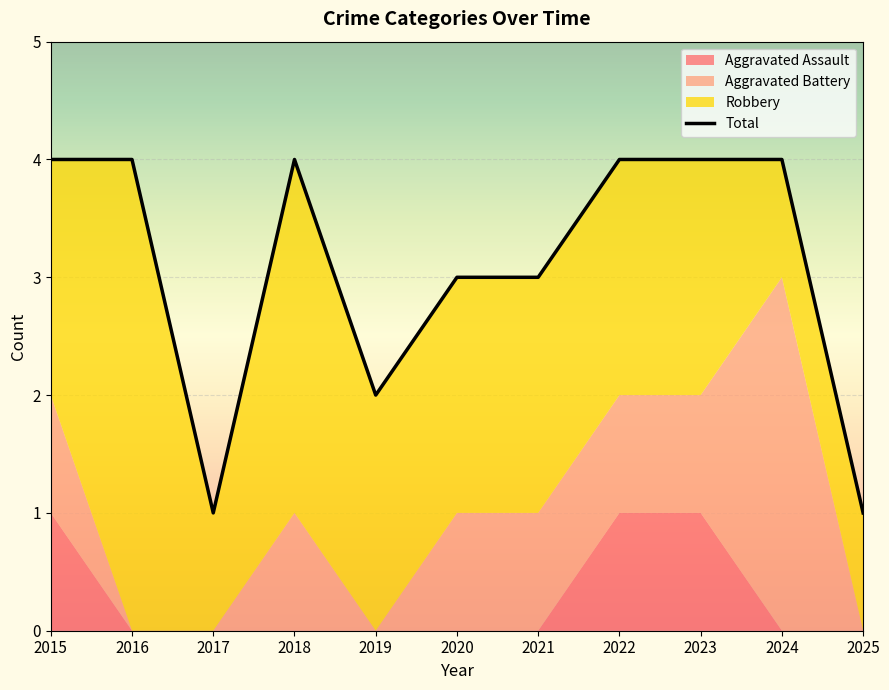

Rank the series by their average value, from highest to lowest.

Total, Robbery, Aggravated Battery, Aggravated Assault